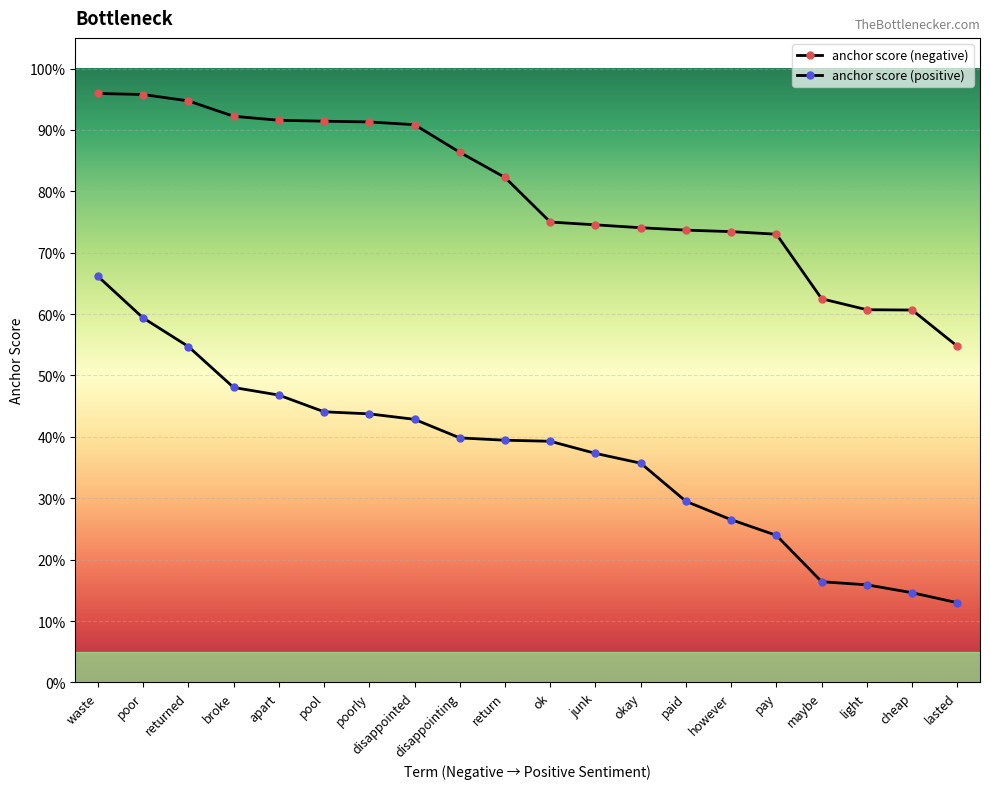

Reading left to right, list all the values displayed in this chart.

anchor score (negative): waste=1.0	poor=1.0	returned=0.9	broke=0.9	apart=0.9	pool=0.9	poorly=0.9	disappointed=0.9	disappointing=0.9	return=0.8	ok=0.8	junk=0.7	okay=0.7	paid=0.7	however=0.7	pay=0.7	maybe=0.6	light=0.6	cheap=0.6	lasted=0.5
anchor score (positive): waste=0.7	poor=0.6	returned=0.5	broke=0.5	apart=0.5	pool=0.4	poorly=0.4	disappointed=0.4	disappointing=0.4	return=0.4	ok=0.4	junk=0.4	okay=0.4	paid=0.3	however=0.3	pay=0.2	maybe=0.2	light=0.2	cheap=0.1	lasted=0.1